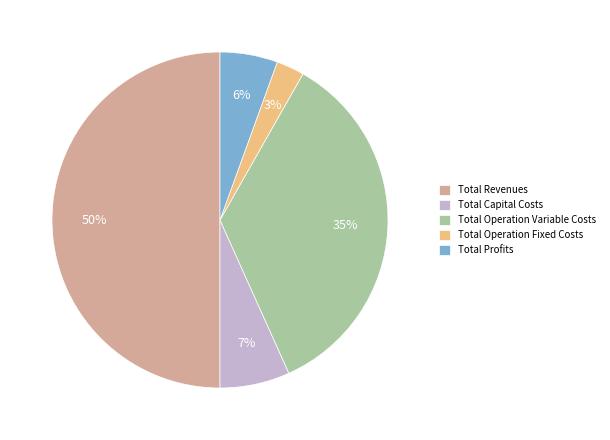

Do Total Revenues and Total Operation Fixed Costs together represent more than half of the pie?

Yes